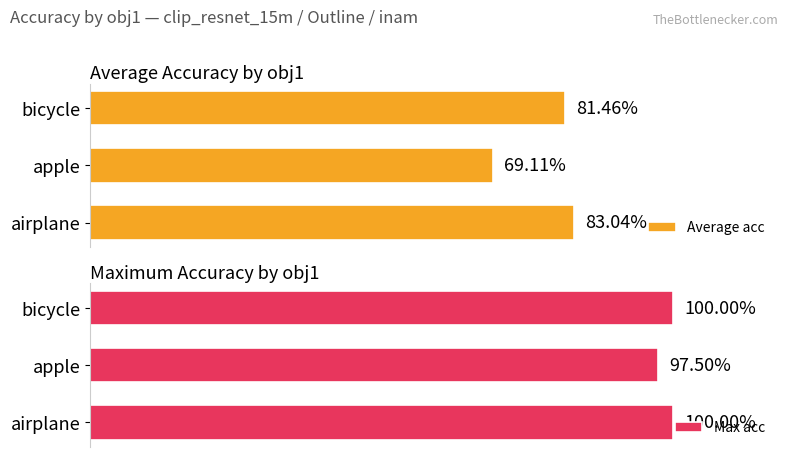

How many Max acc values are between 0 and 1?

3